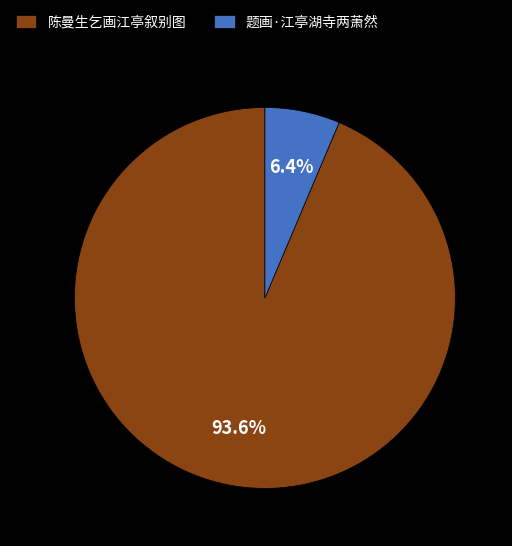

To the nearest percent, what percentage of the pie is 陈曼生乞画江亭叙别图?

94%